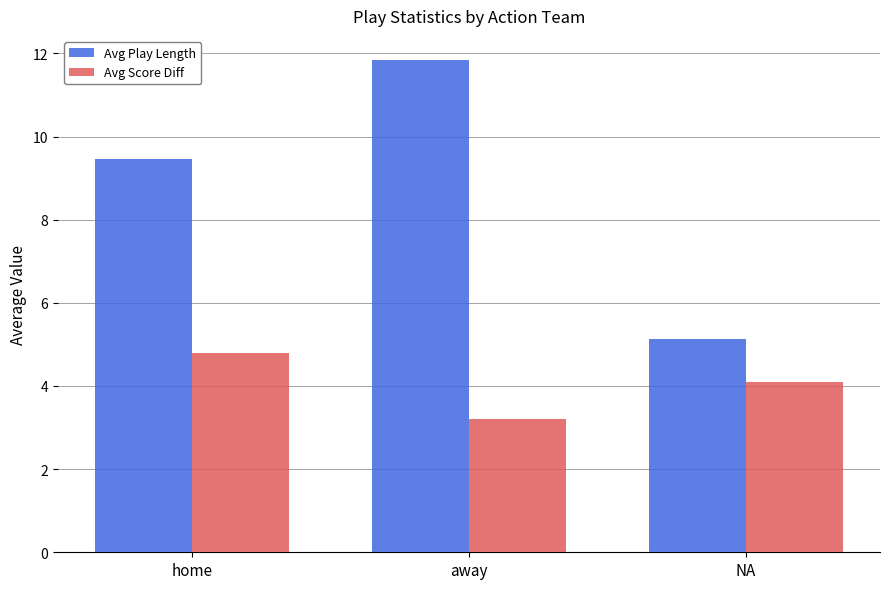

What are all the series names shown in the legend?

Avg Play Length, Avg Score Diff